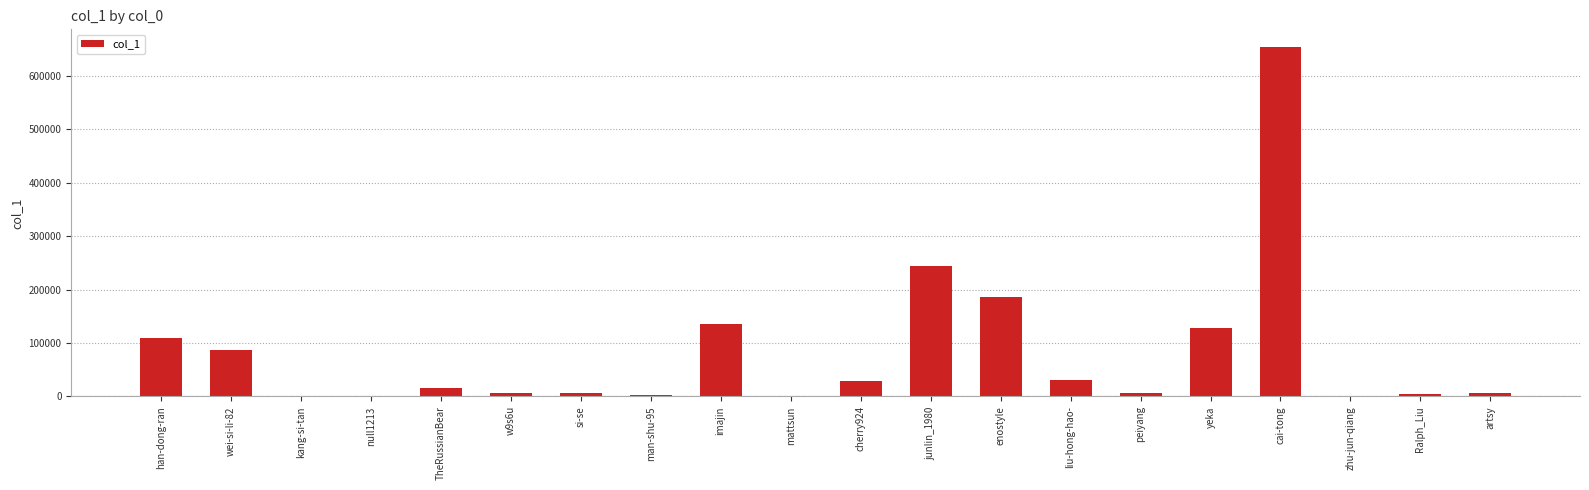

Is it true that the value at cai-tong is 654323?

True